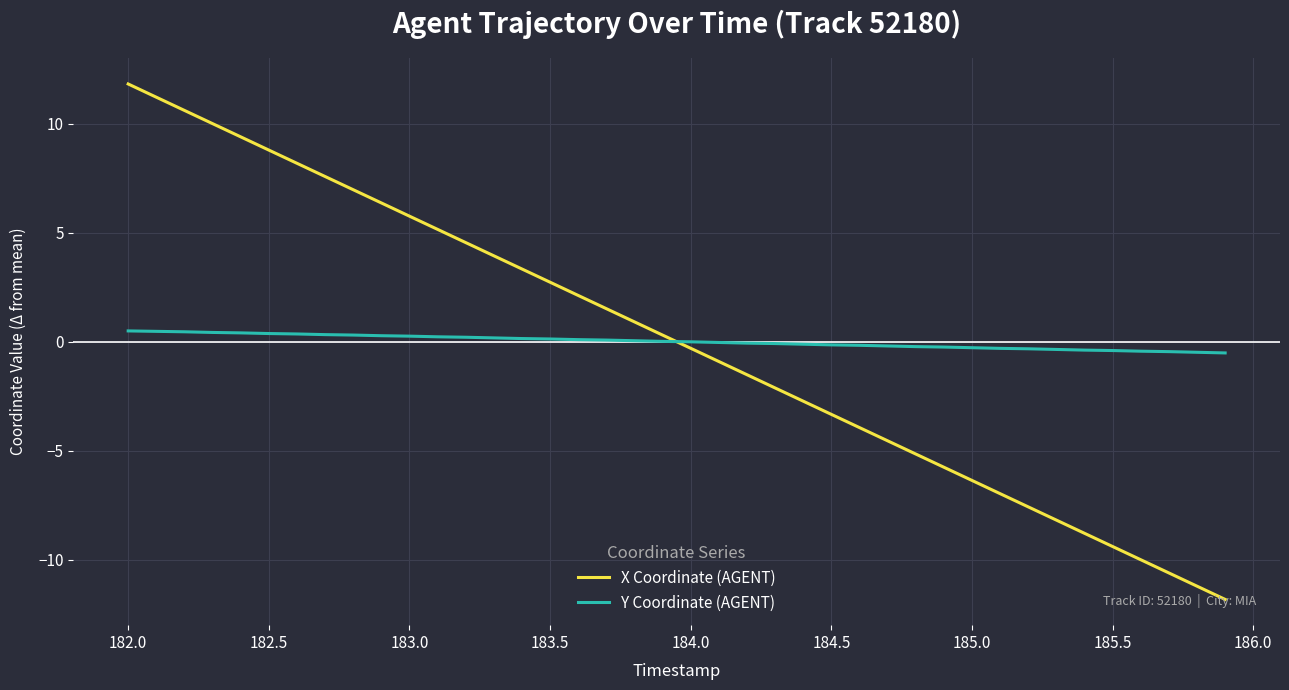

What is the difference between the maximum and minimum values in the Y Coordinate (AGENT) series?

1.0